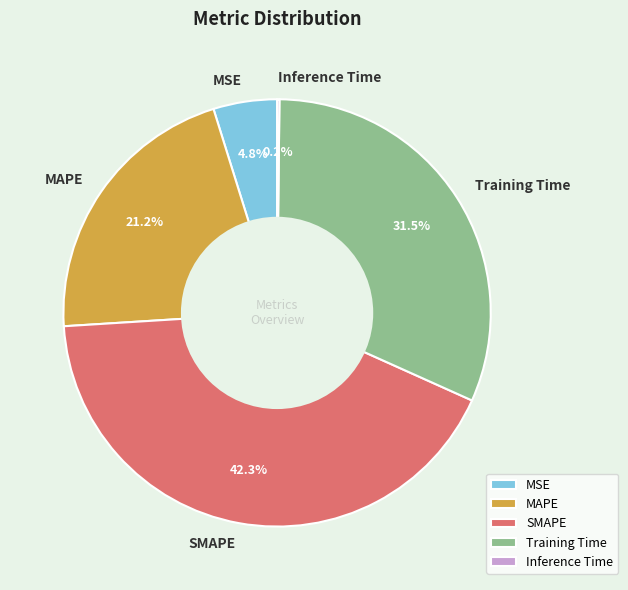

To the nearest percent, what portion does MSE represent?

5%